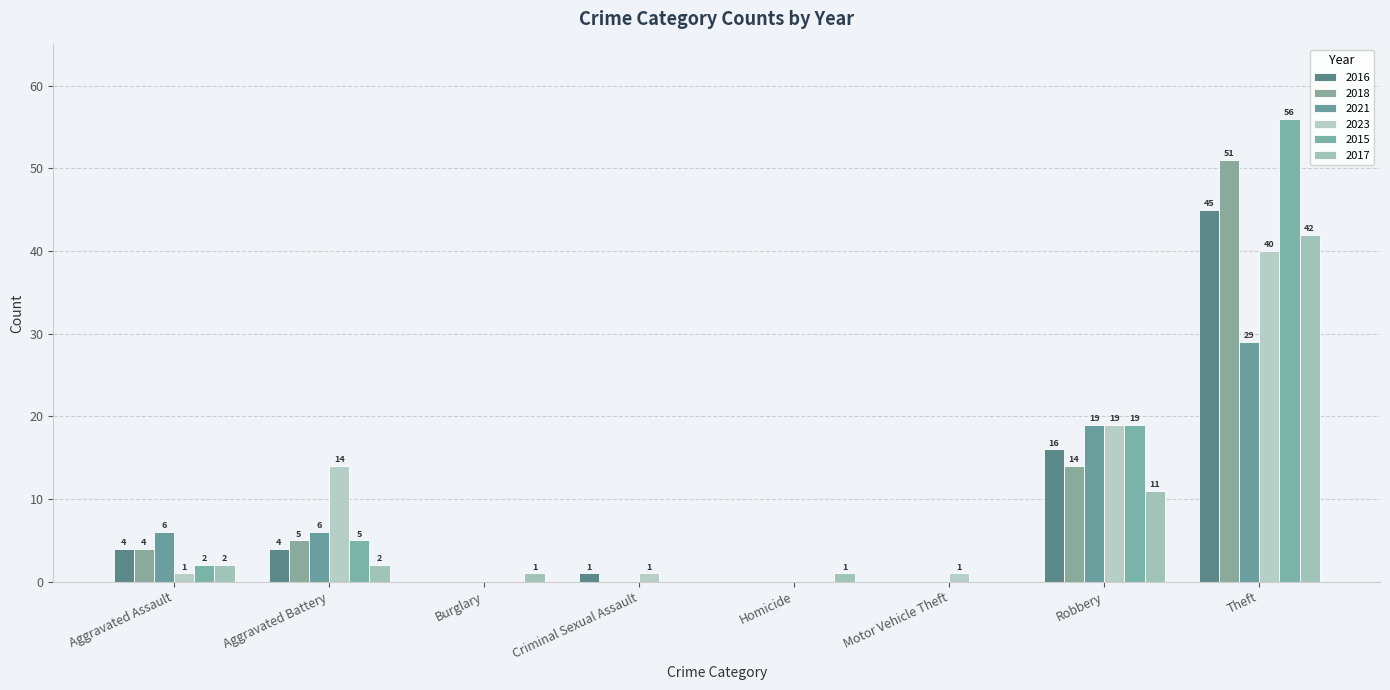

At which category is the sum across all series the highest?

Theft